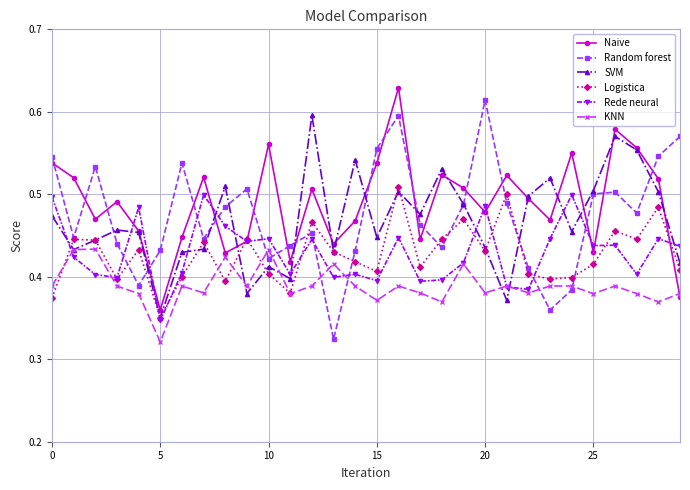

True or false: KNN has more than 0 points higher than both neighbors.

True